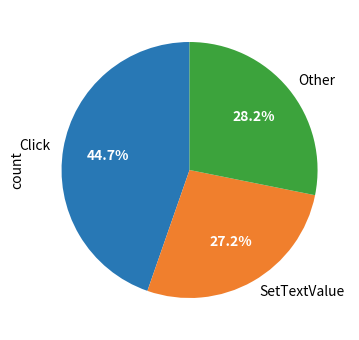

To the nearest percent, what is the average slice percentage?

33%